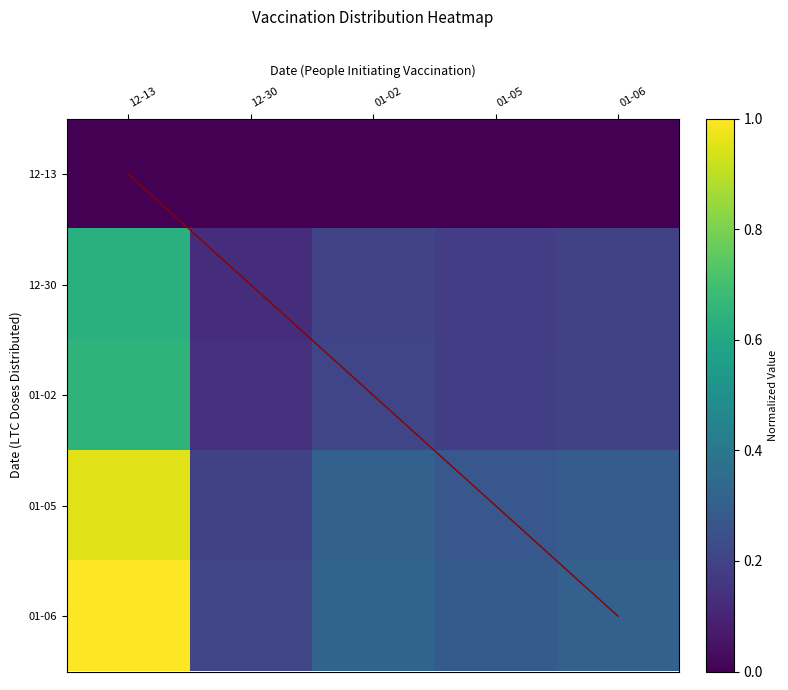

Which category has the lowest value across all series?

12-13